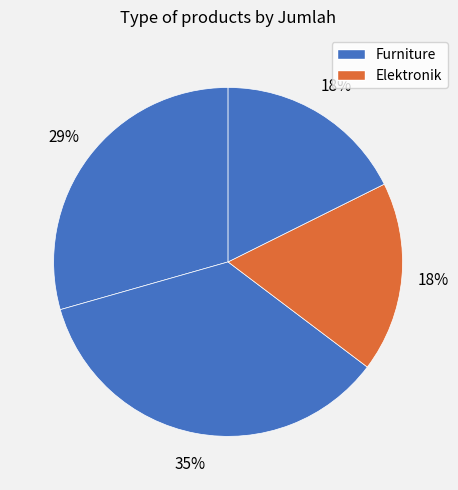

Count the number of slices in the pie.

4